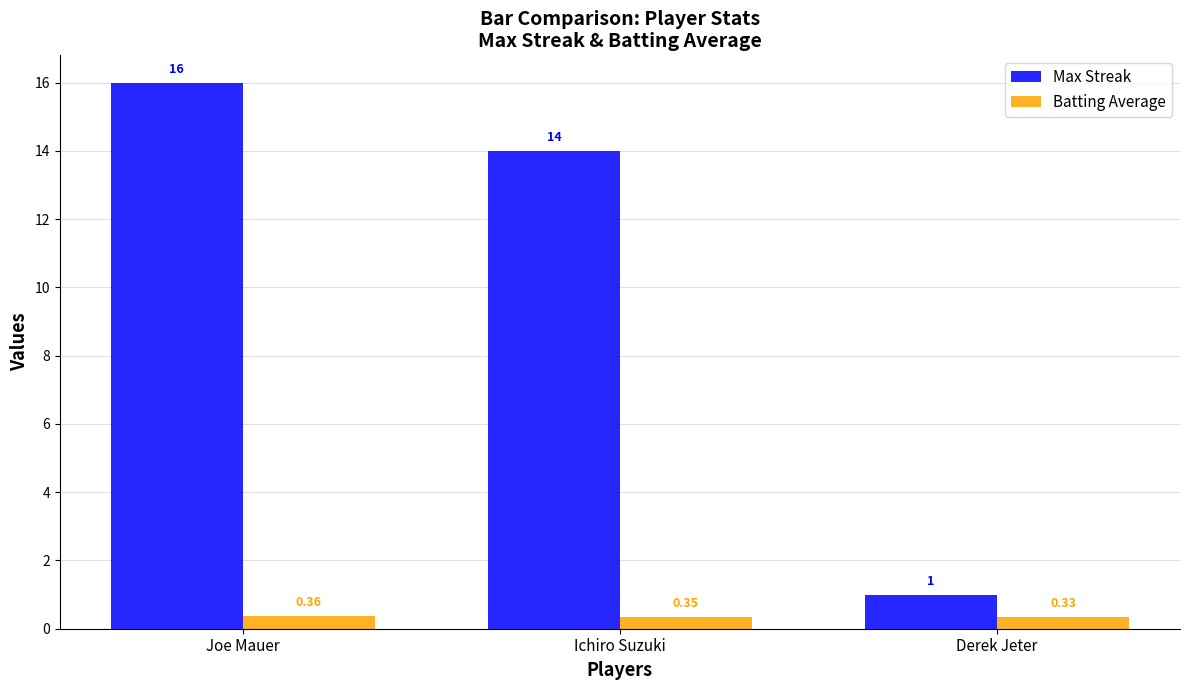

Count the Max Streak values in the range 1 to 16.

3